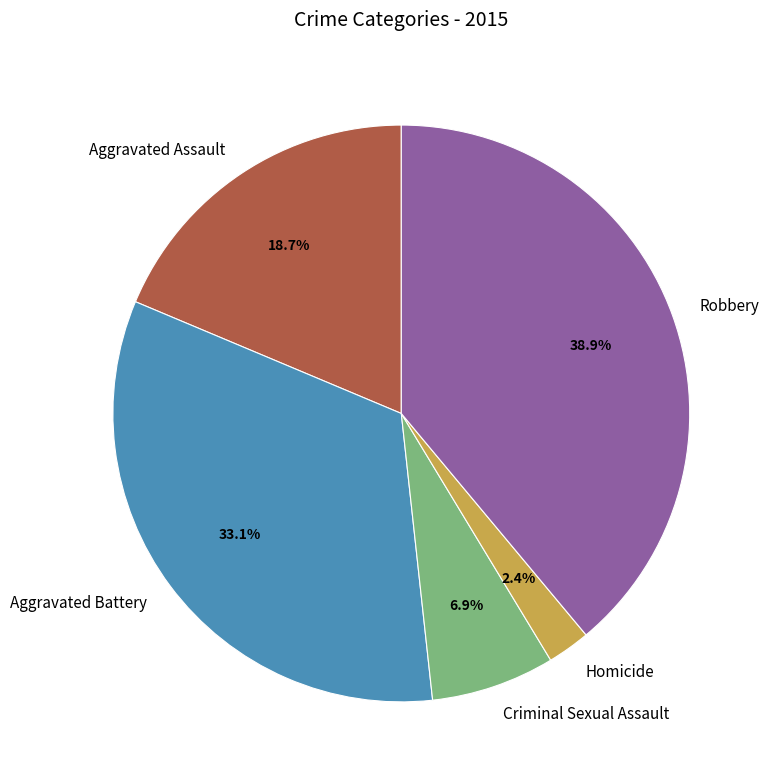

How many slices are in this pie chart?

5